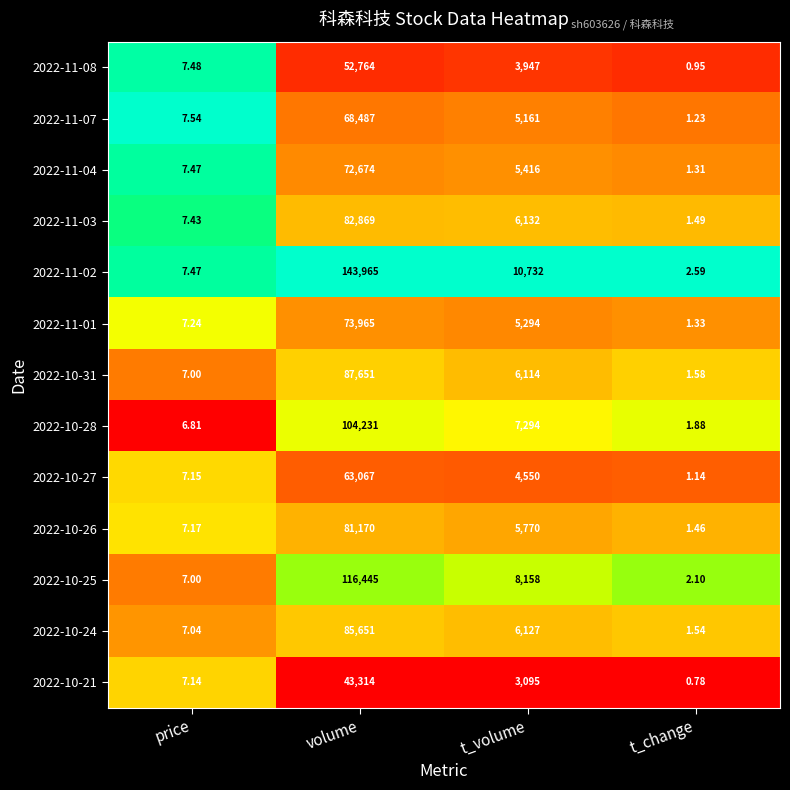

Where is 2022-10-27 nearest to the value 31534?

t_volume